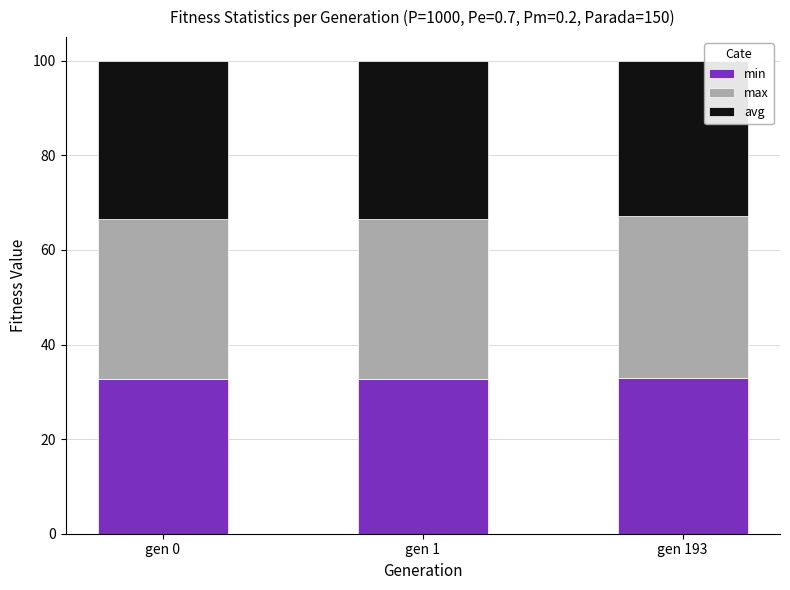

What is the highest value of the min series?

32.8